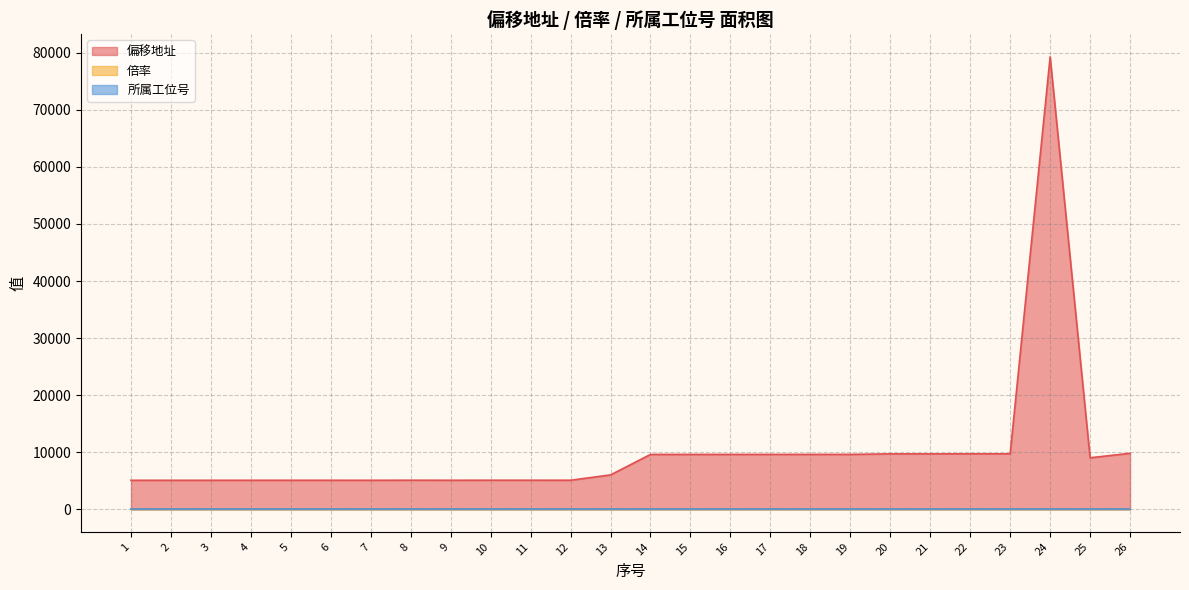

What is the sum of the 偏移地址 values at 23 and 5?

14782